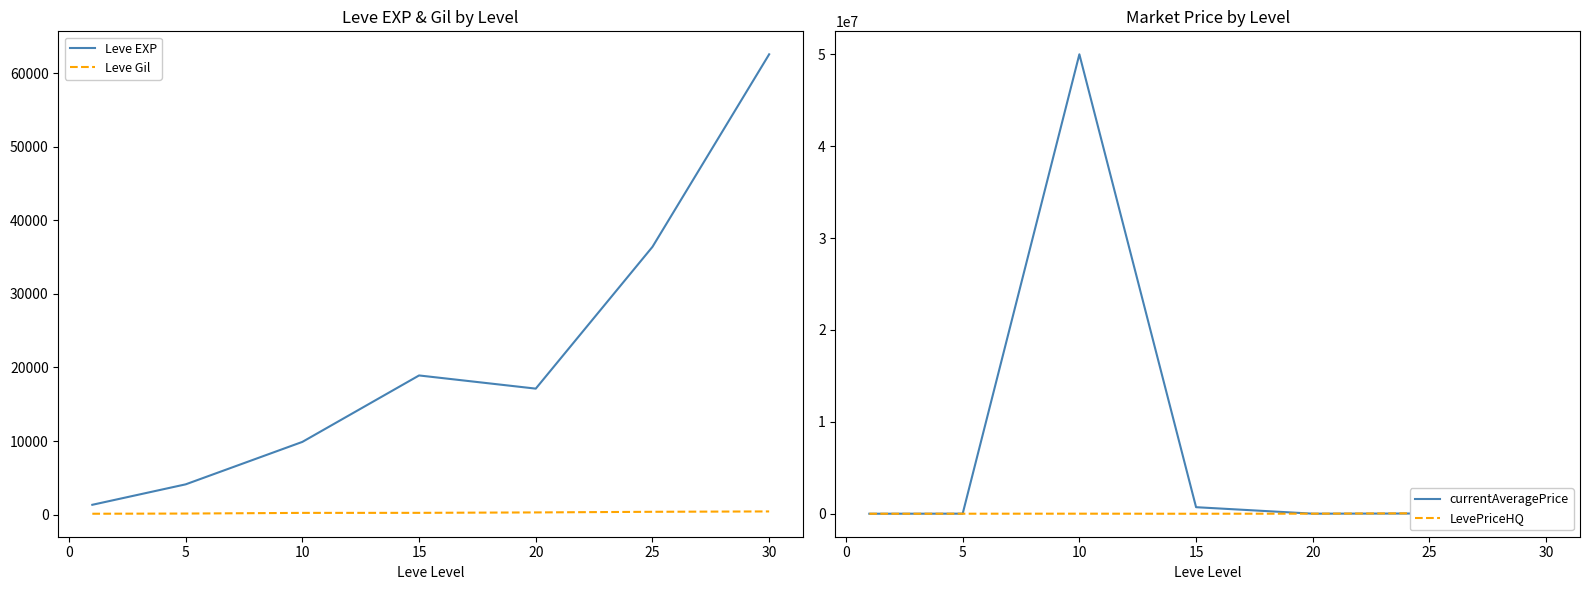

What is the difference between the highest and lowest values at 5?

9617